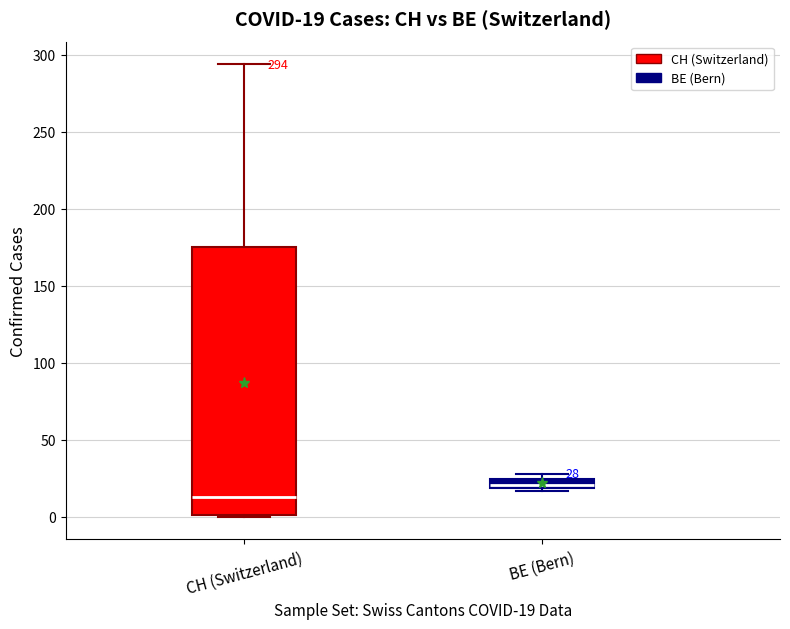

Comparing the boxes themselves (not the whiskers), which one is the tallest?

CH (Switzerland)